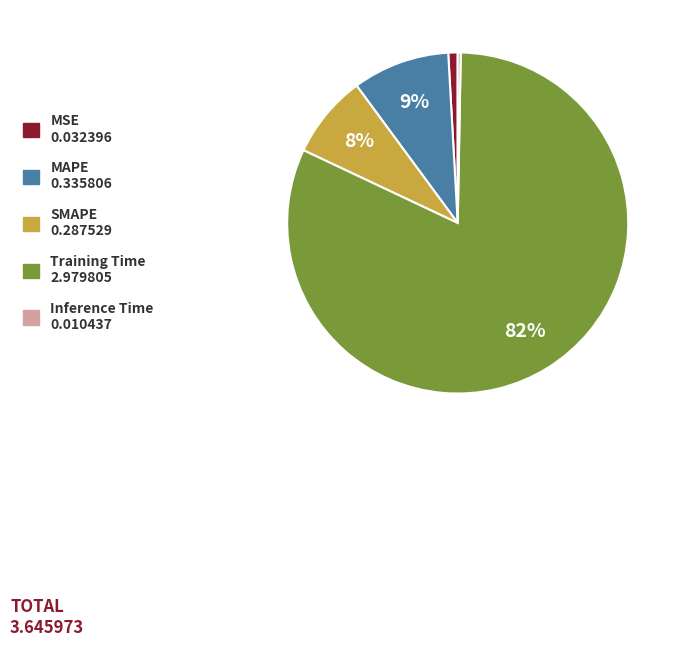

How many segments does this pie chart have?

5